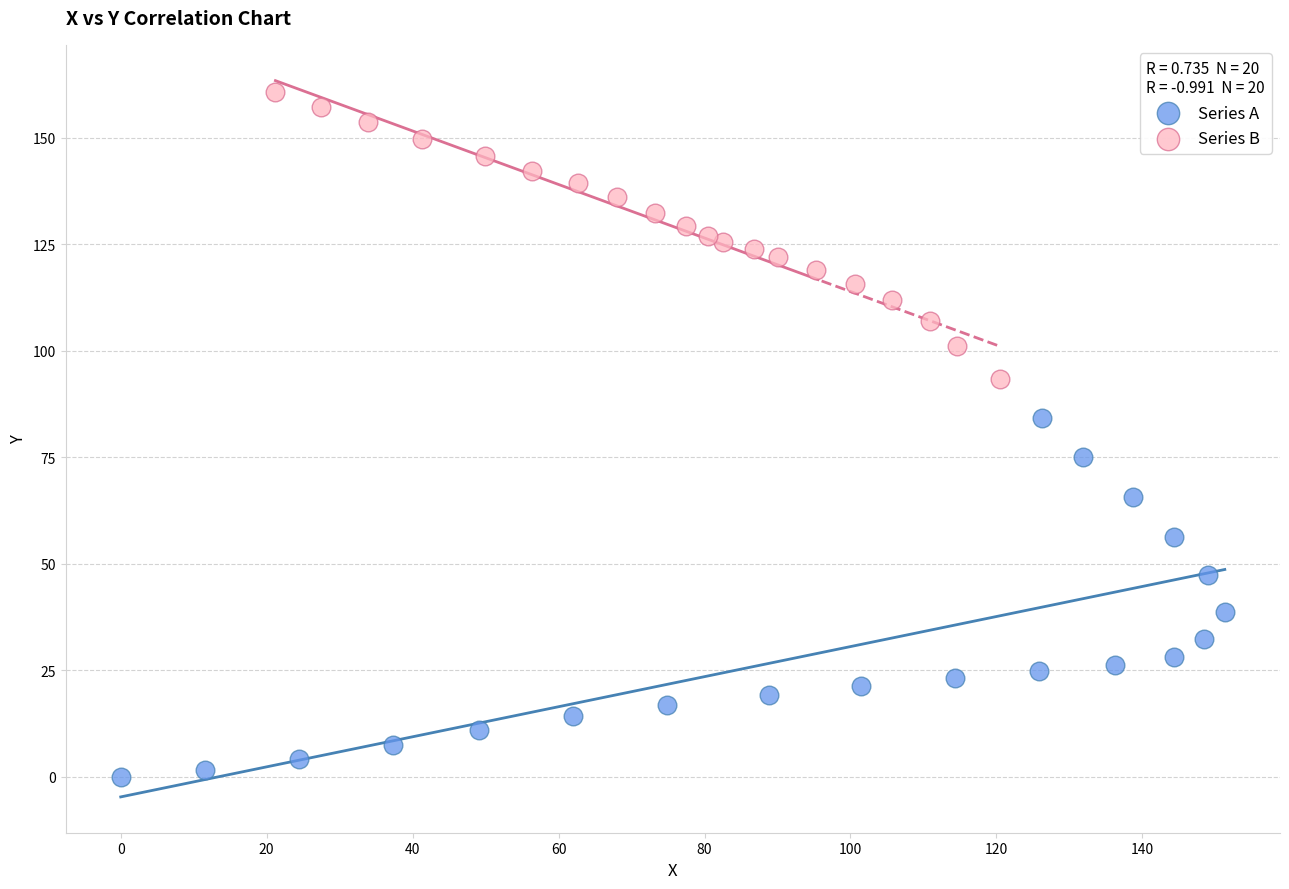

Which series has the largest Y range (max minus min)?

Series A